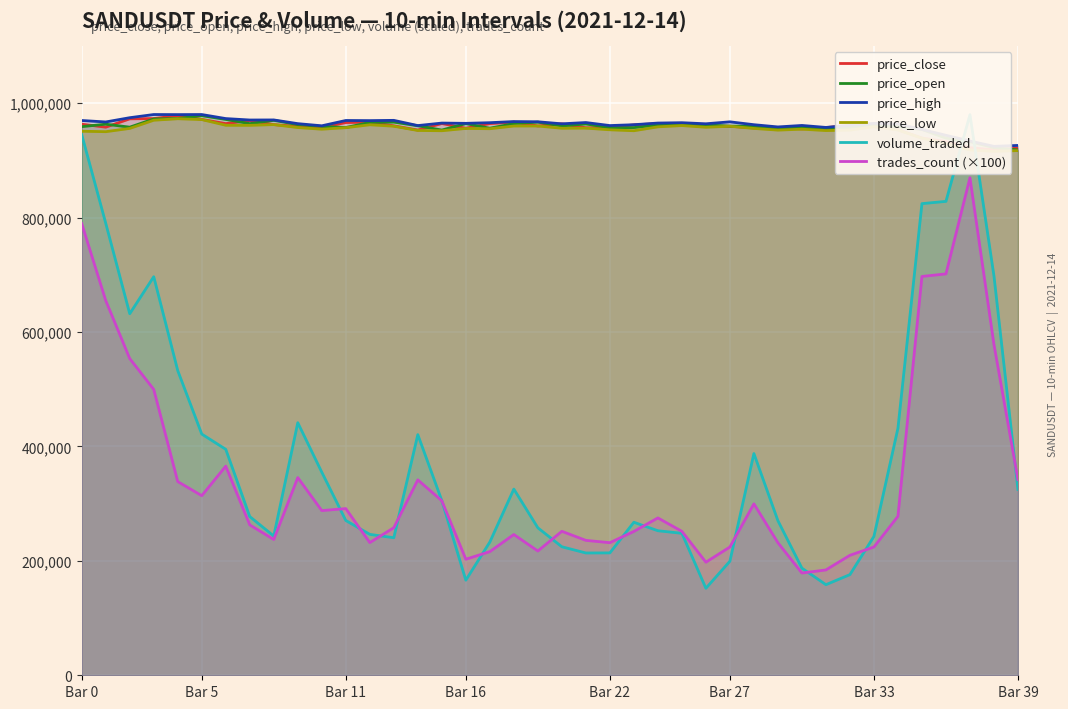

Where is price_low nearest to the value 944190?

35